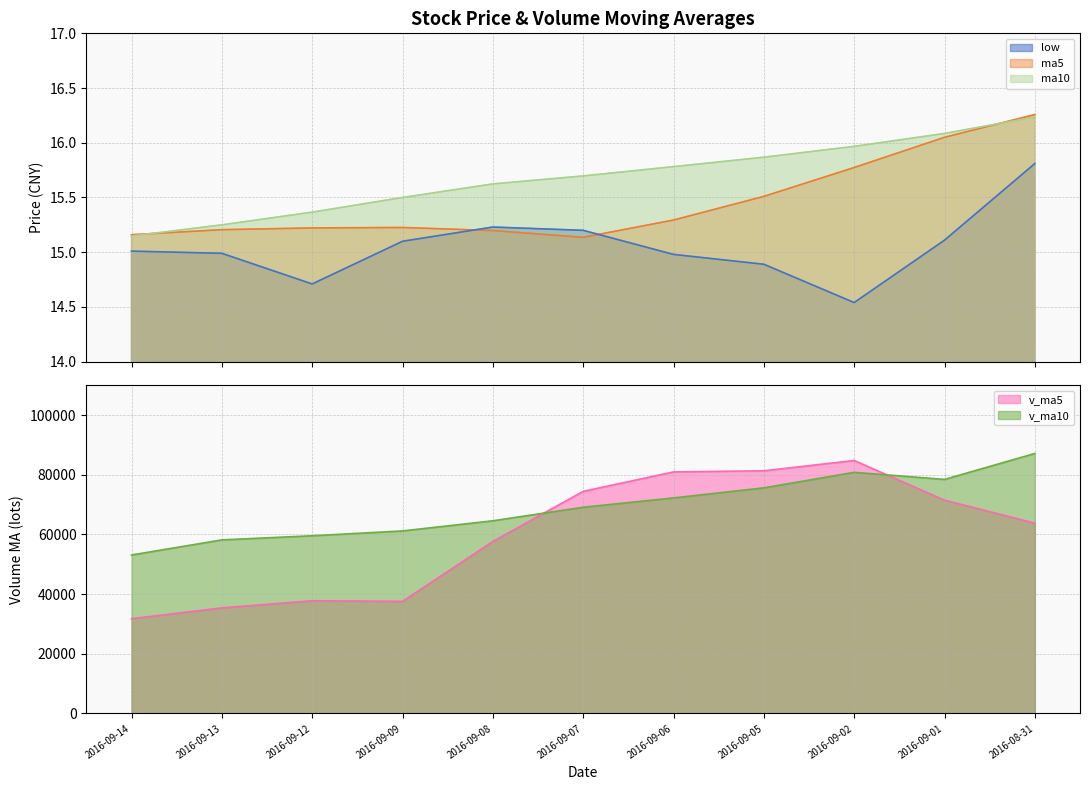

What is the minimum value for v_ma5?

31771.8